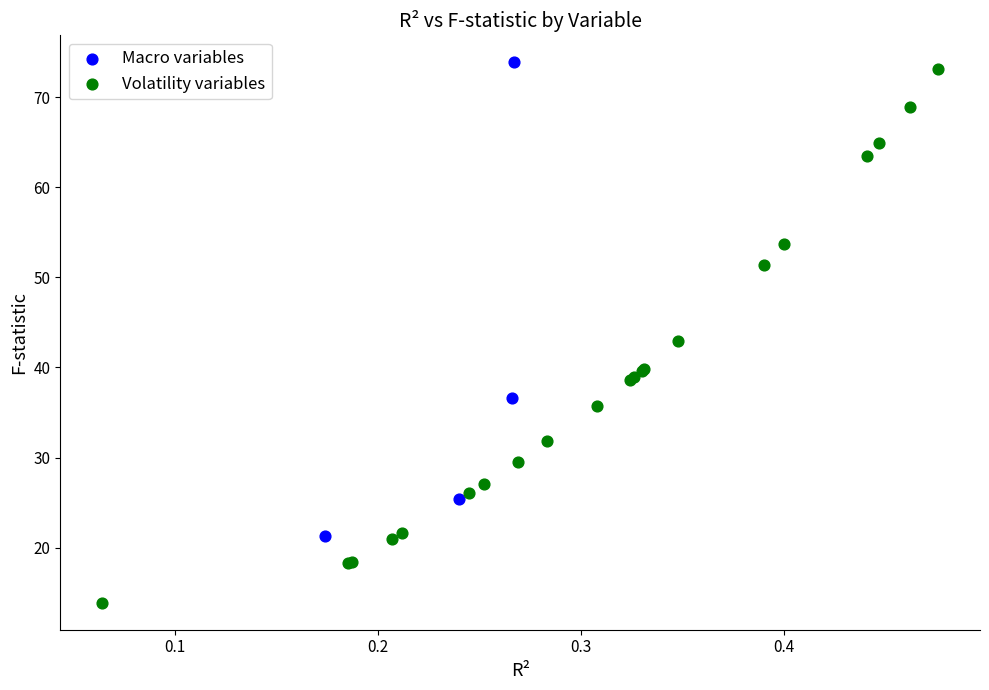

Which series has the largest Y range (max minus min)?

Volatility variables